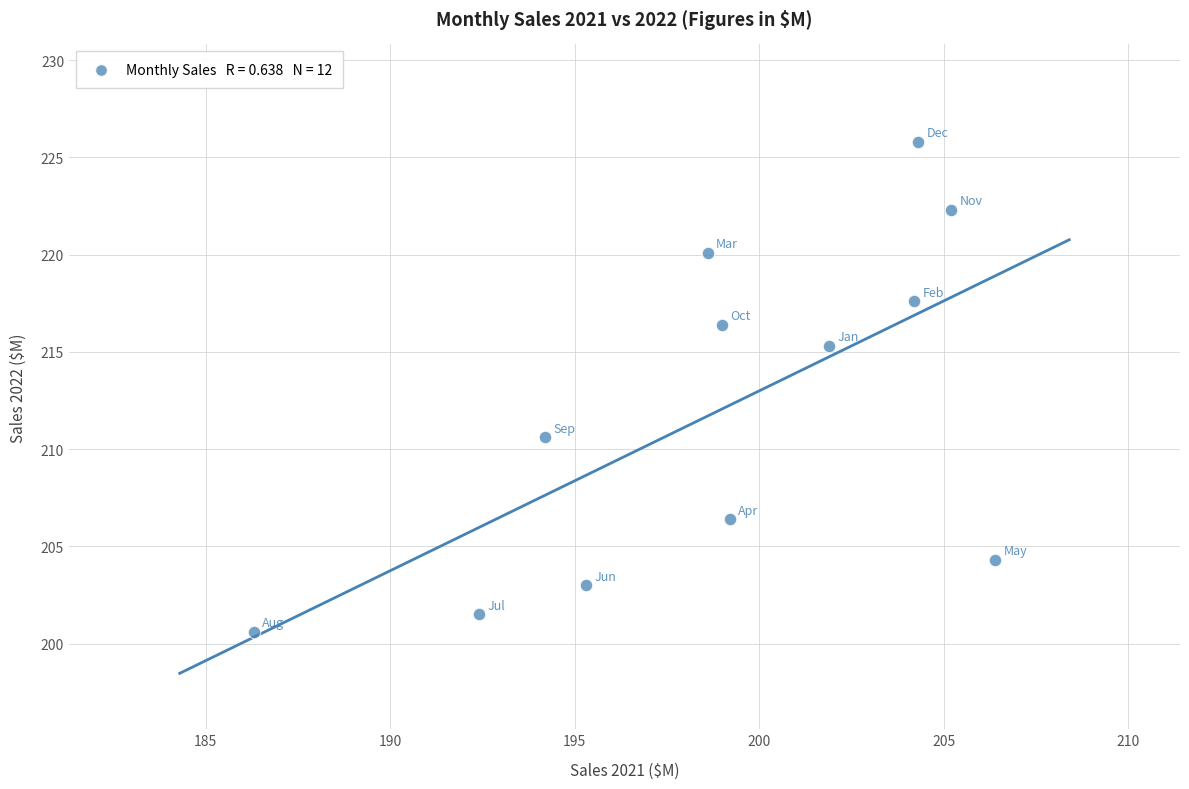

What is the average X value?

198.9